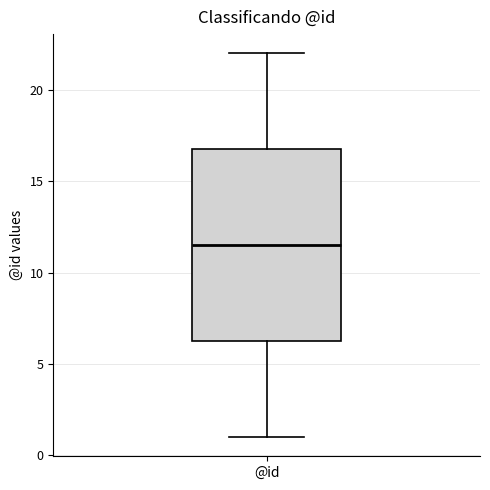

Read this box plot against the y-axis: the position of the median line, the range covered by the box, and the ends of both whiskers. The values are not printed on the chart, so give them approximately, as read against the axis.

median 11.5, box 6.5 to 17.0, whiskers 1.0 to 22.0